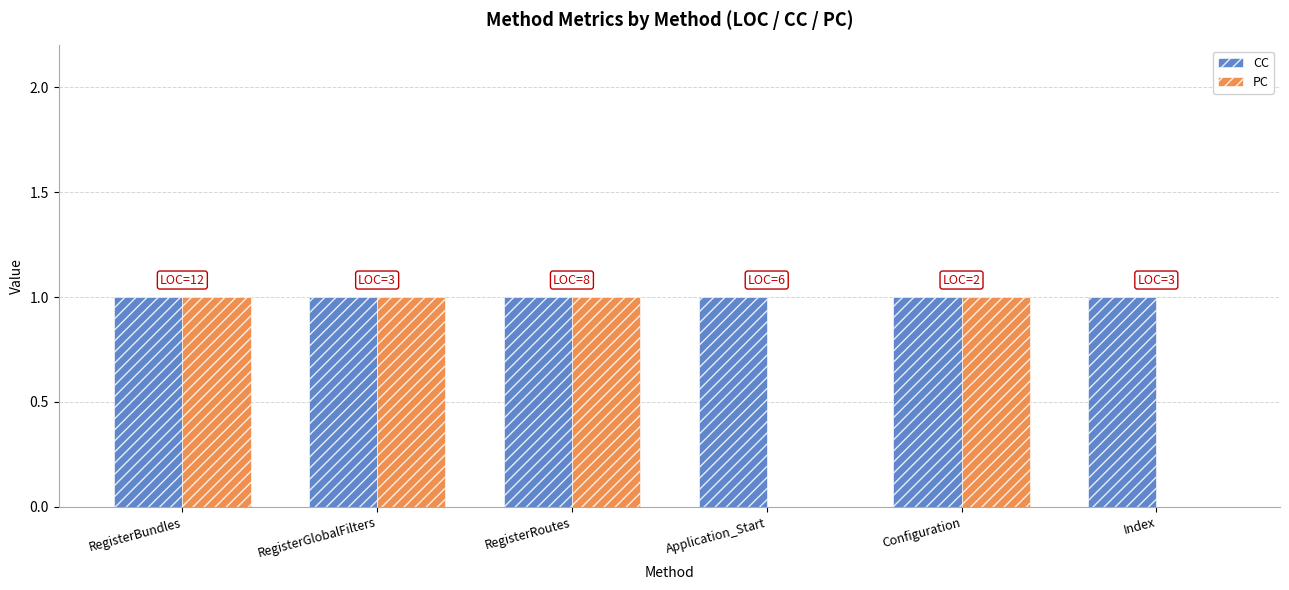

The value of CC at Configuration is 1. True or false?

True